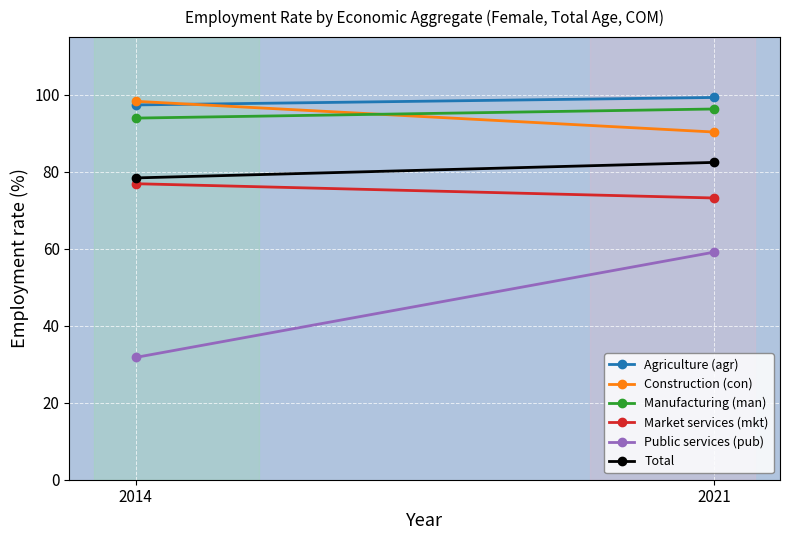

What is the approximate value of Public services (pub) at 2021?

59.1